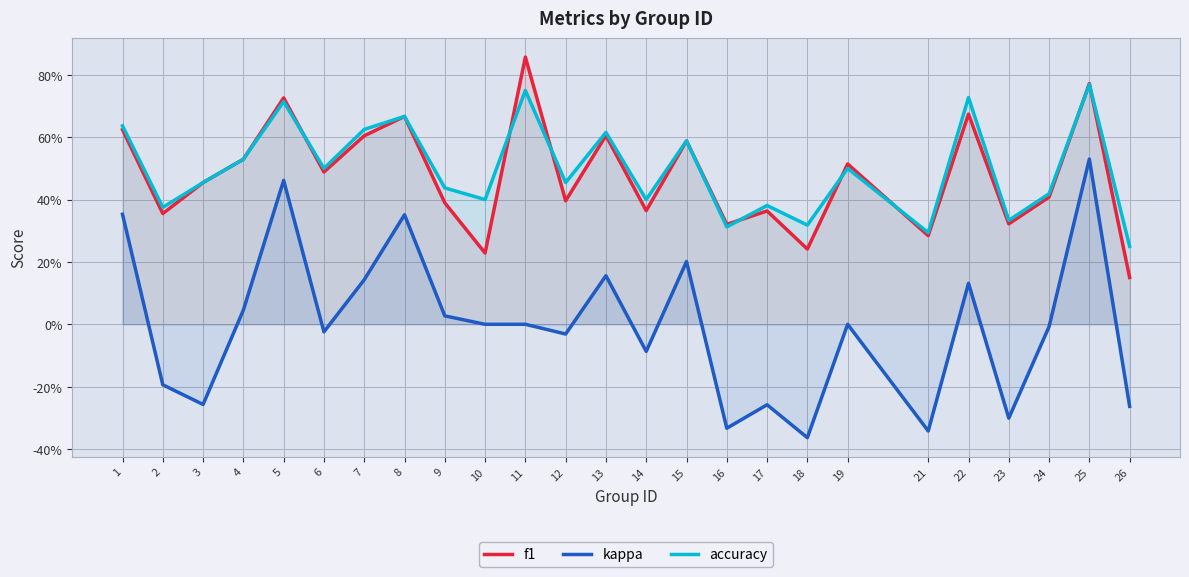

The f1 series shows 0.3 at 23. True or false?

True